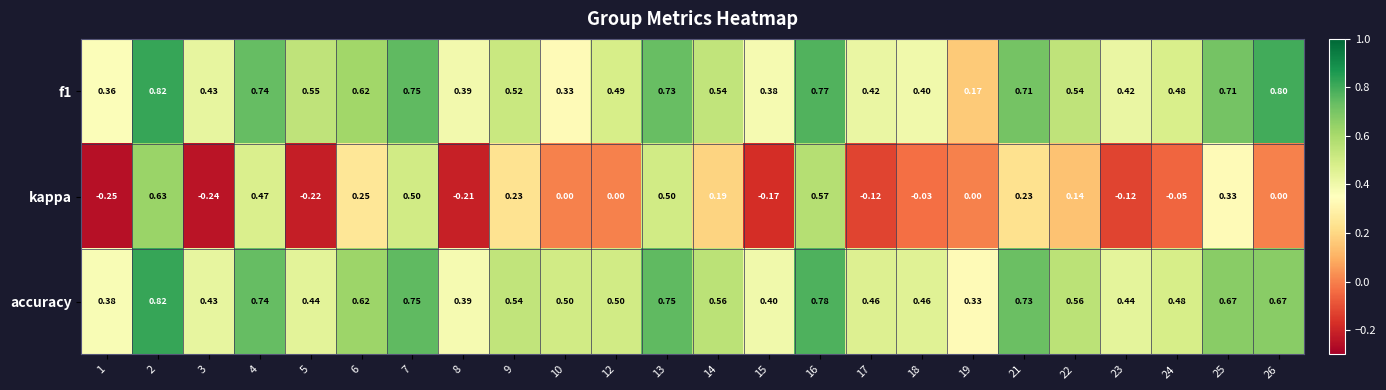

Which series has the largest total across all categories?

accuracy